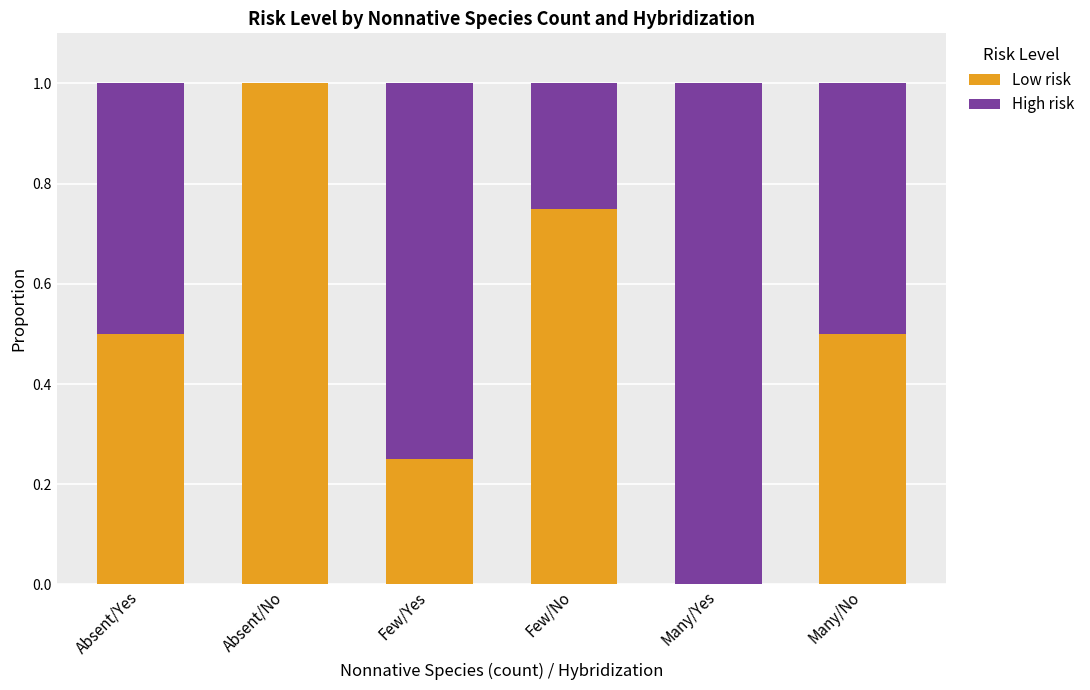

What is the maximum value for Low risk?

1.0